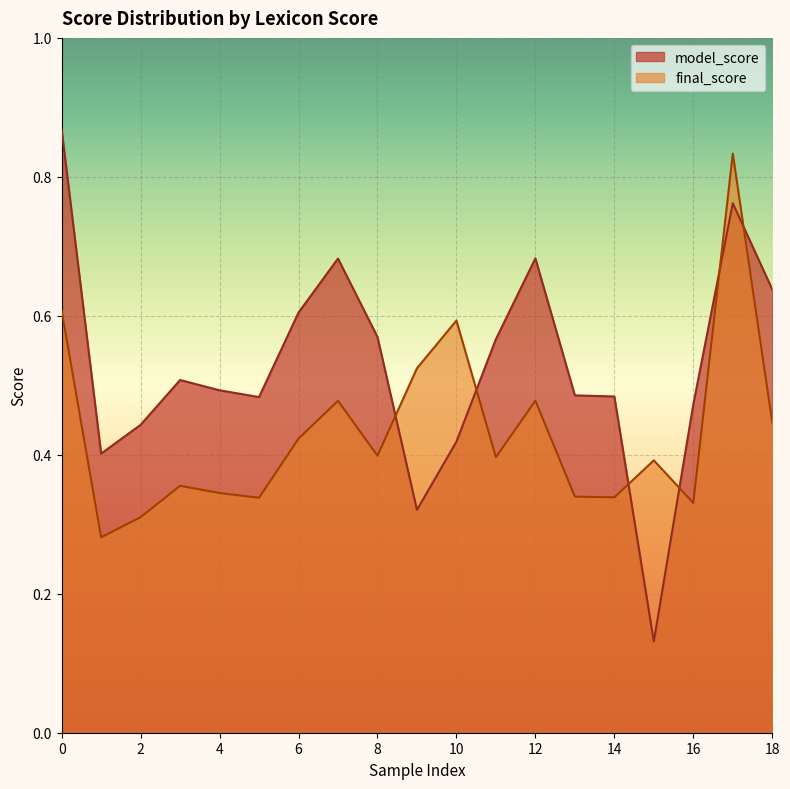

The model_score series shows 0.2 at 10. True or false?

False